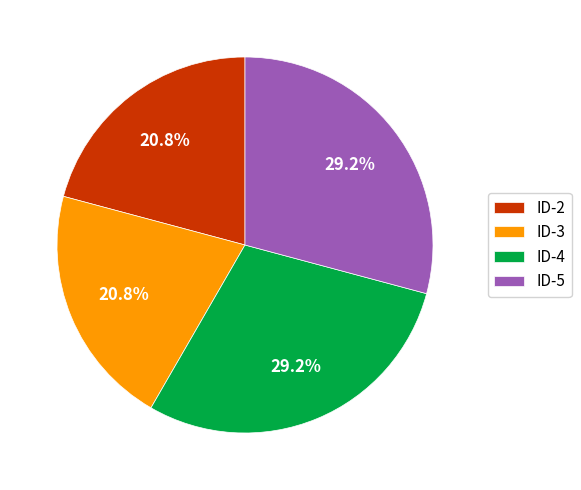

The ID-4 slice represents 18% of the pie. True or false?

False